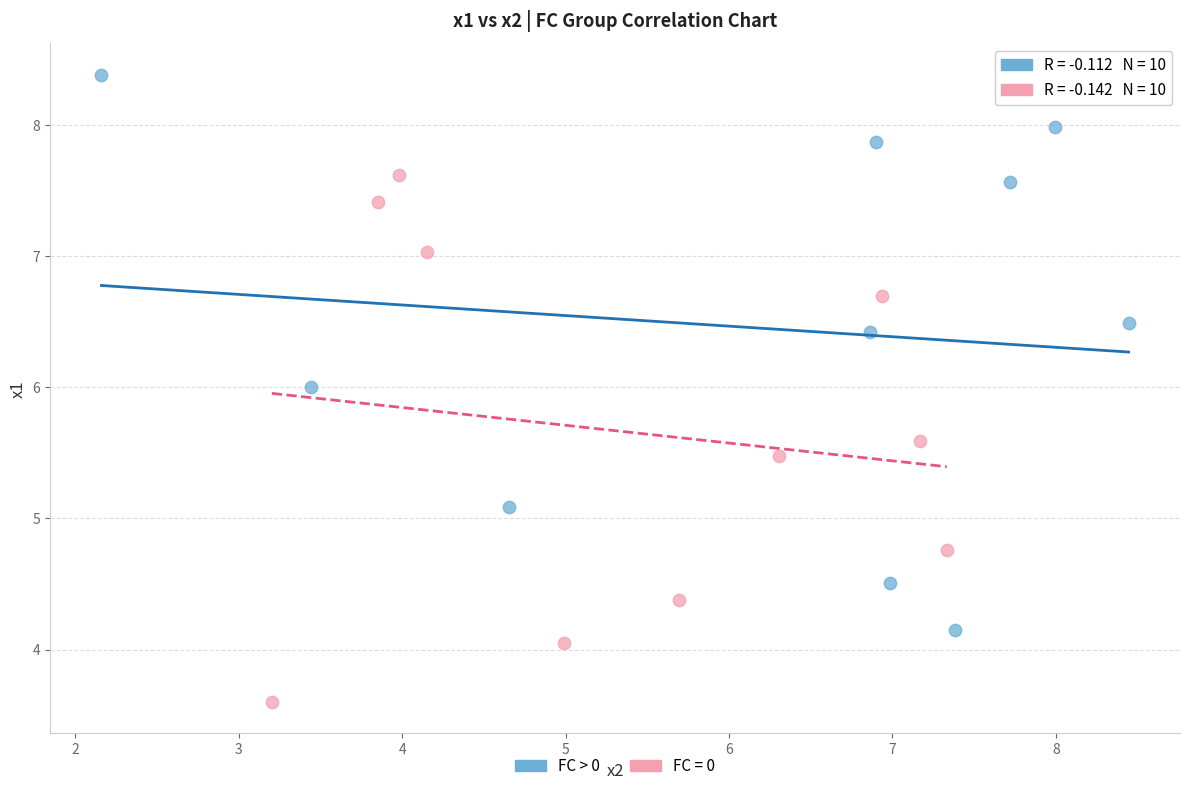

Which series reaches the maximum Y coordinate?

FC > 0